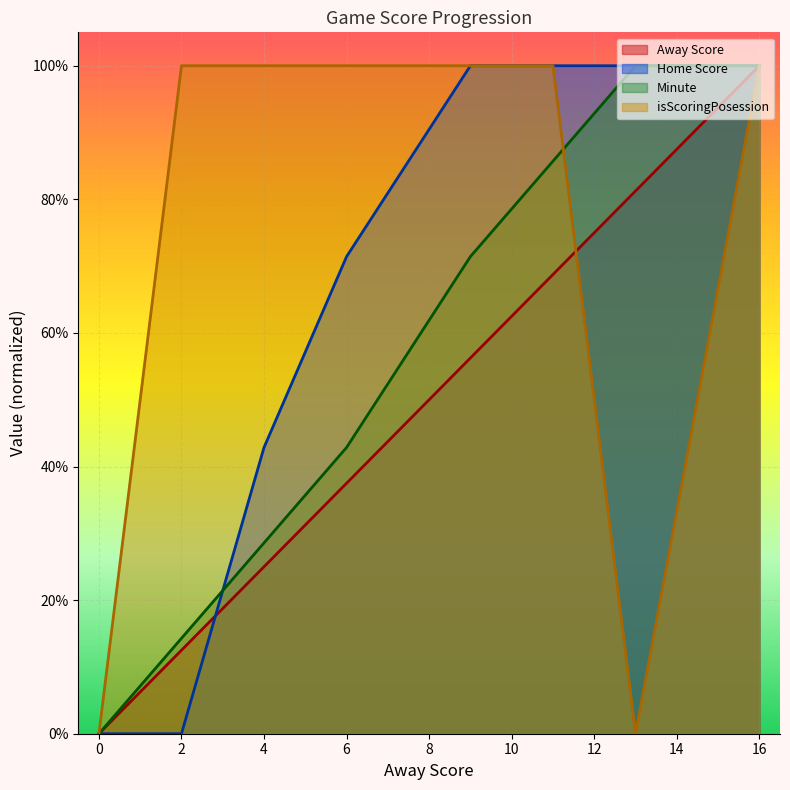

True or false: Away Score and Minute cross at least once.

False